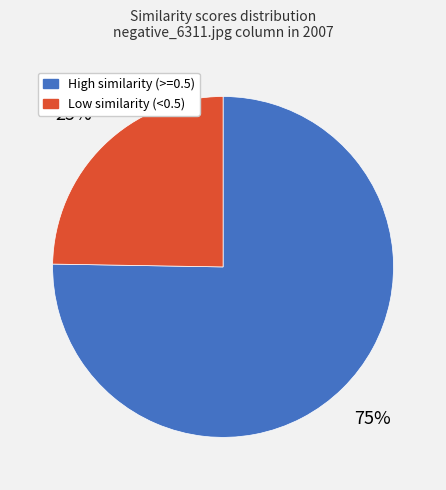

To the nearest percent, what is the average slice percentage?

50%